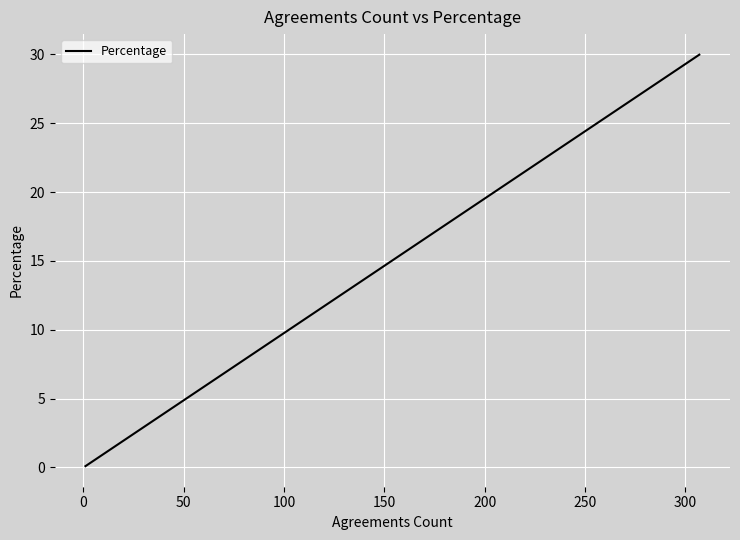

True or false: the data has more than 2 interior local peaks.

False